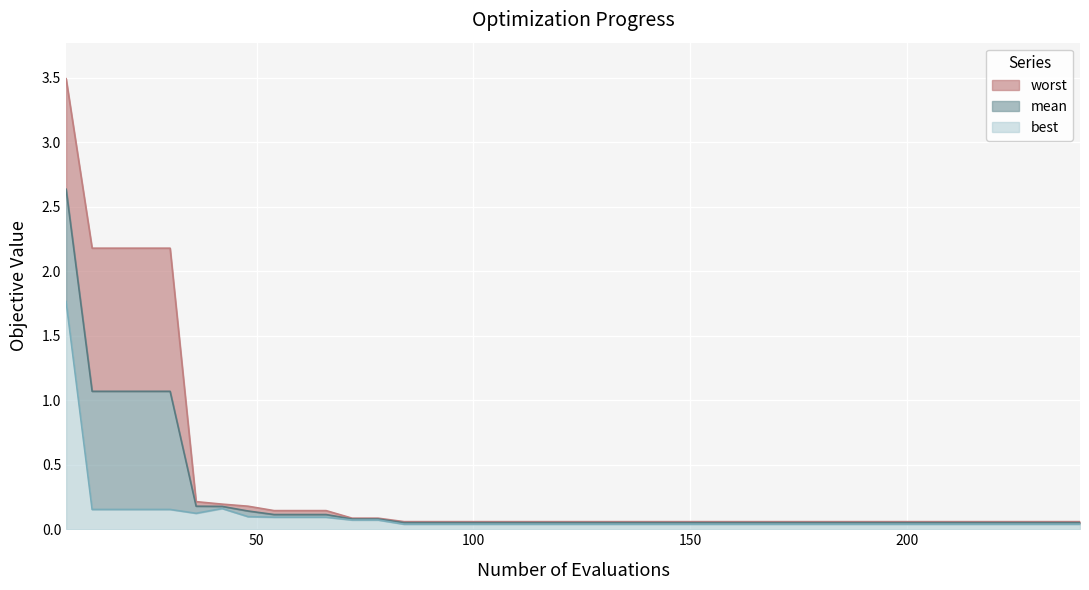

Which series has the largest total across all categories?

worst